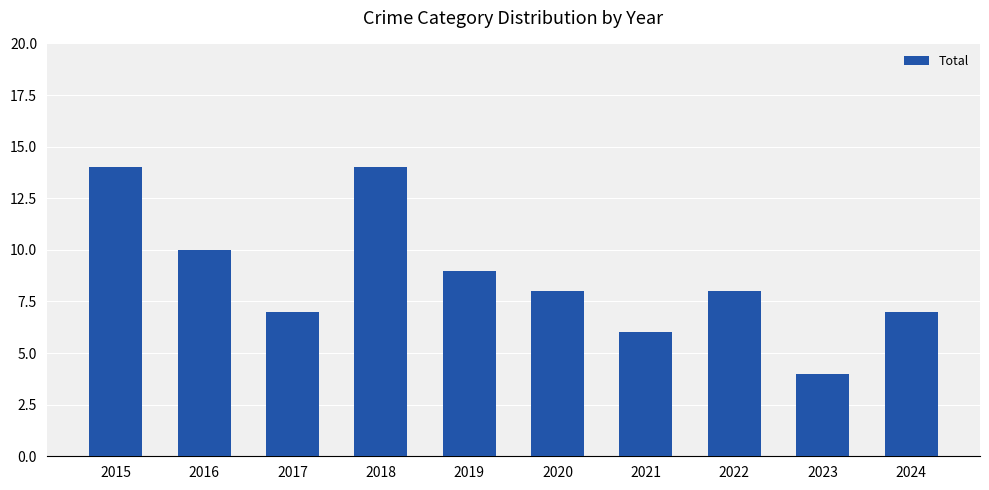

Which category has the lowest value across all series?

2023